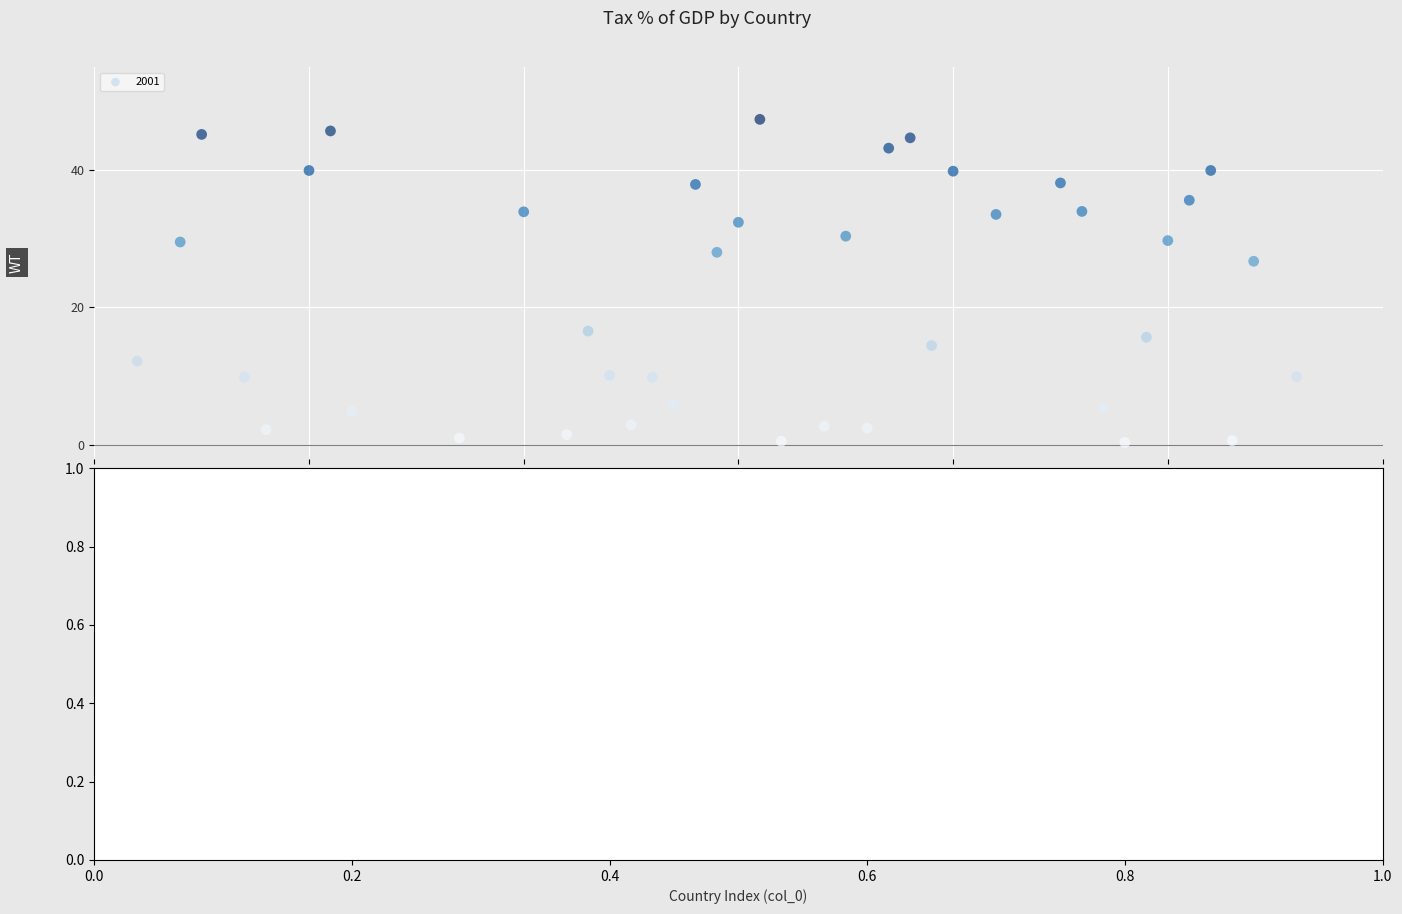

What is the range of X values (max minus min)?

54.0